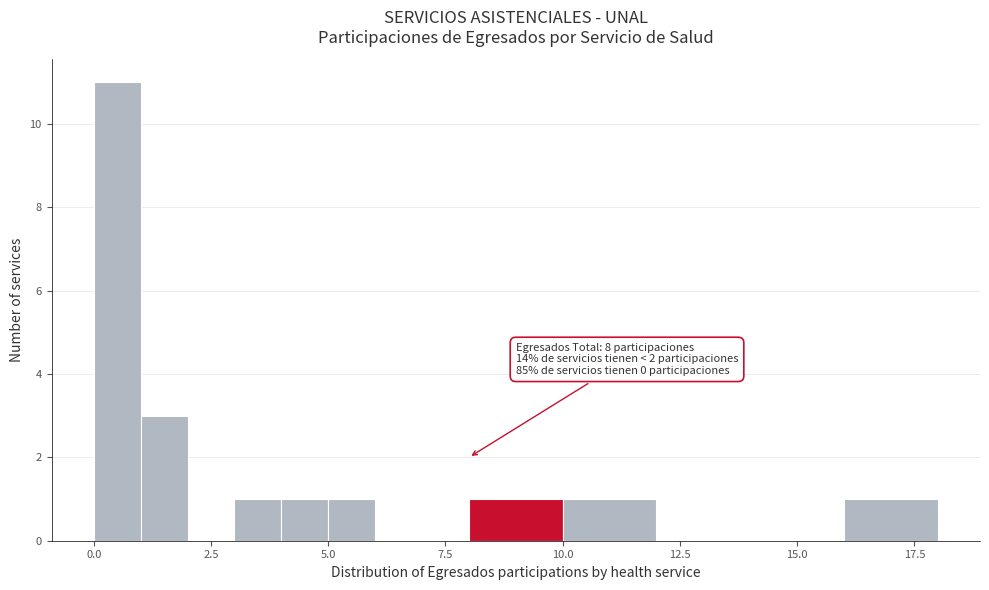

Read against the x-axis, roughly where is the centre of the tallest bar?

0.5